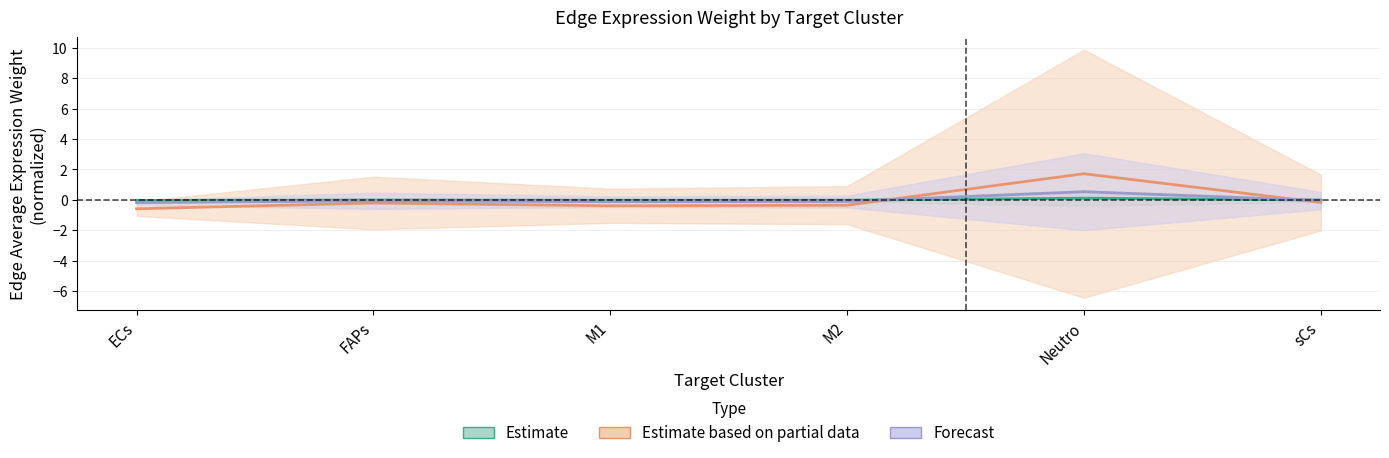

True or false: Forecast and Estimate based on partial data intersect in this chart.

True